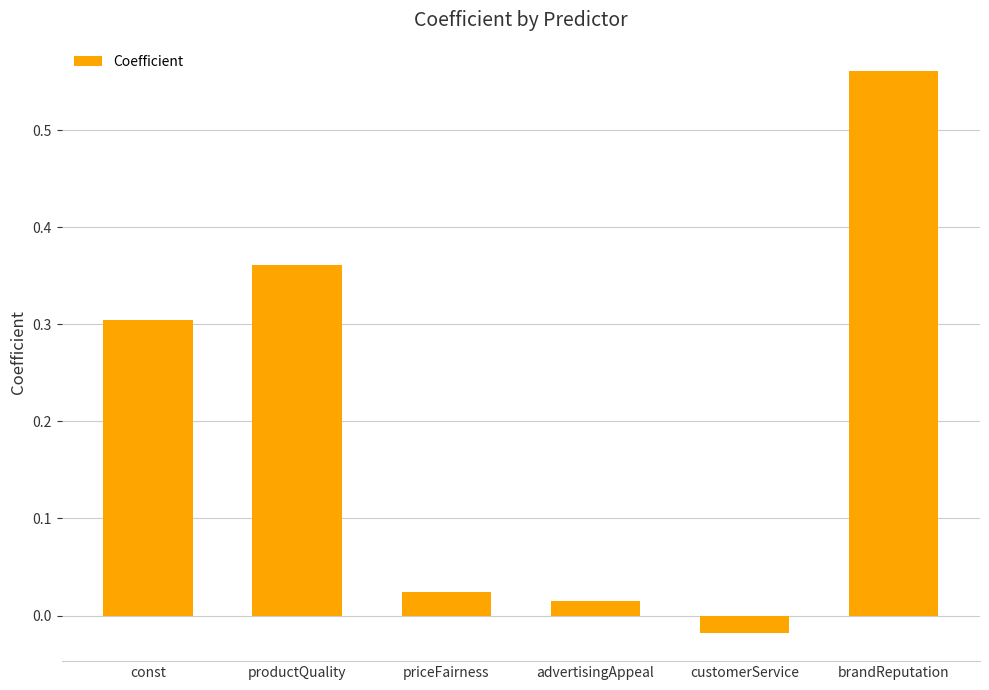

Which has a higher value, advertisingAppeal or productQuality?

productQuality